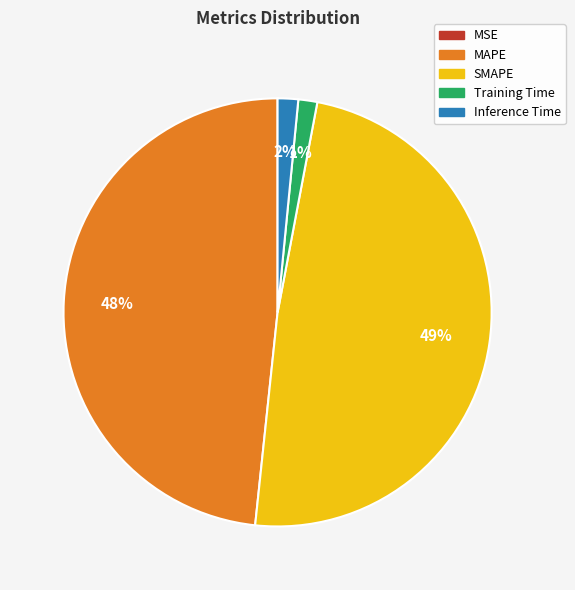

Between MAPE and Training Time, which is larger?

MAPE